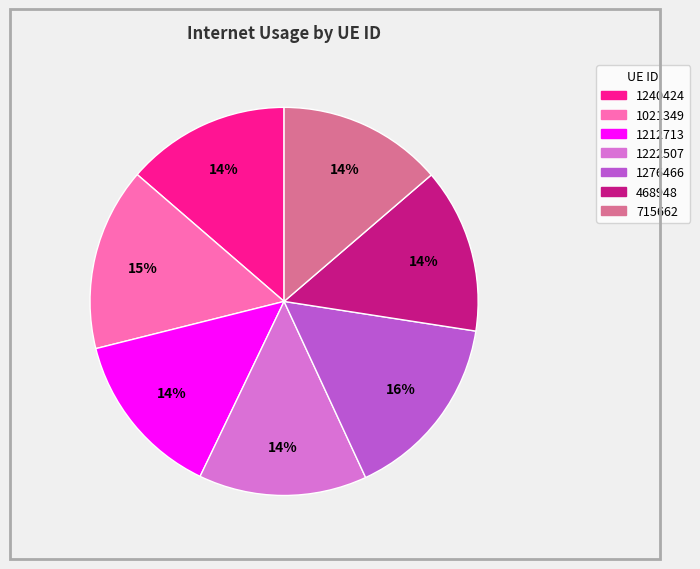

Do 468948 and 1222507 together represent more than half of the pie?

No